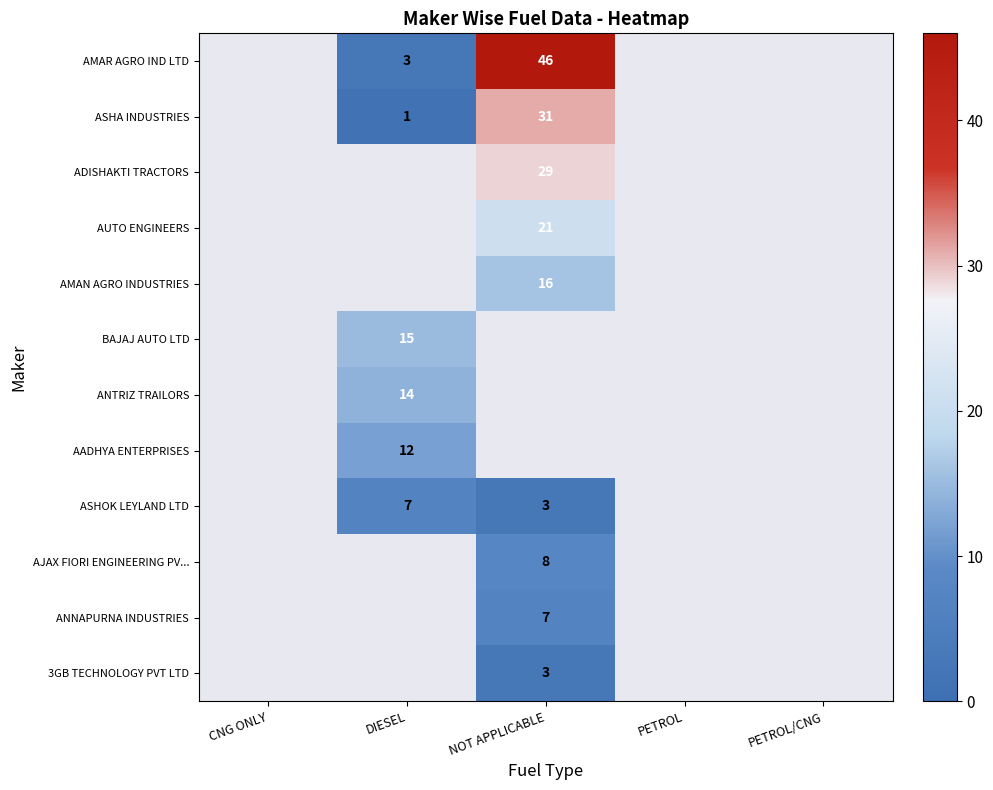

What is the smallest value displayed?

1.0